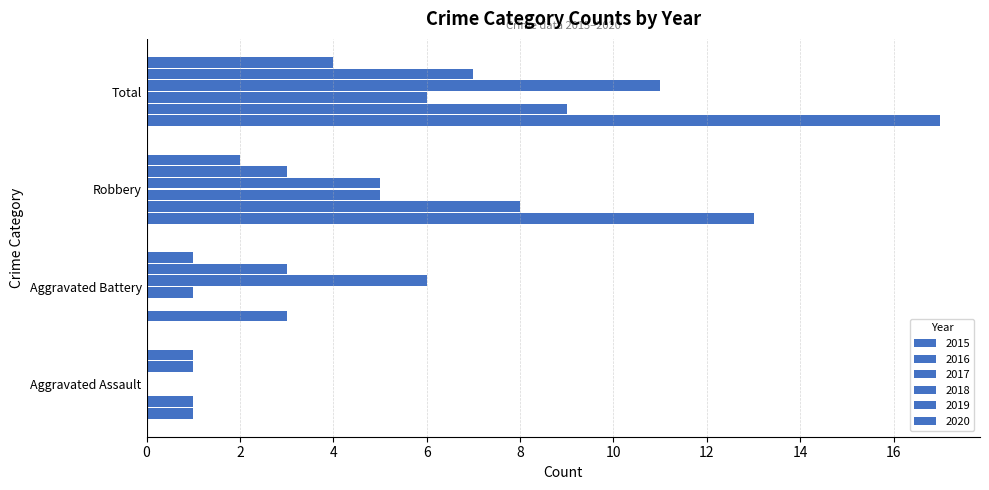

What is the average value of the 2017 series?

3